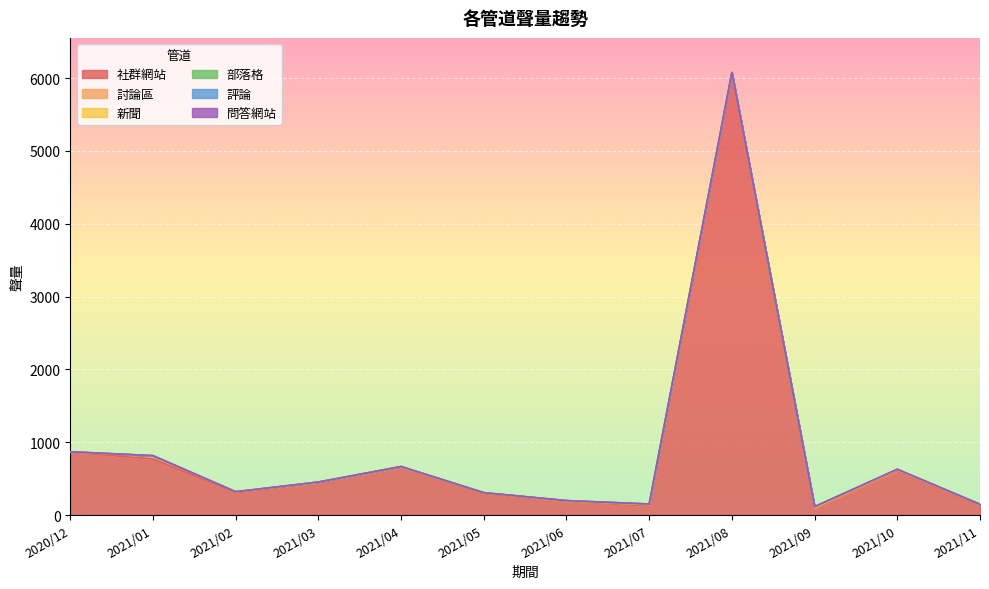

What is the difference between the maximum and minimum values in the 社群網站 series?

5978